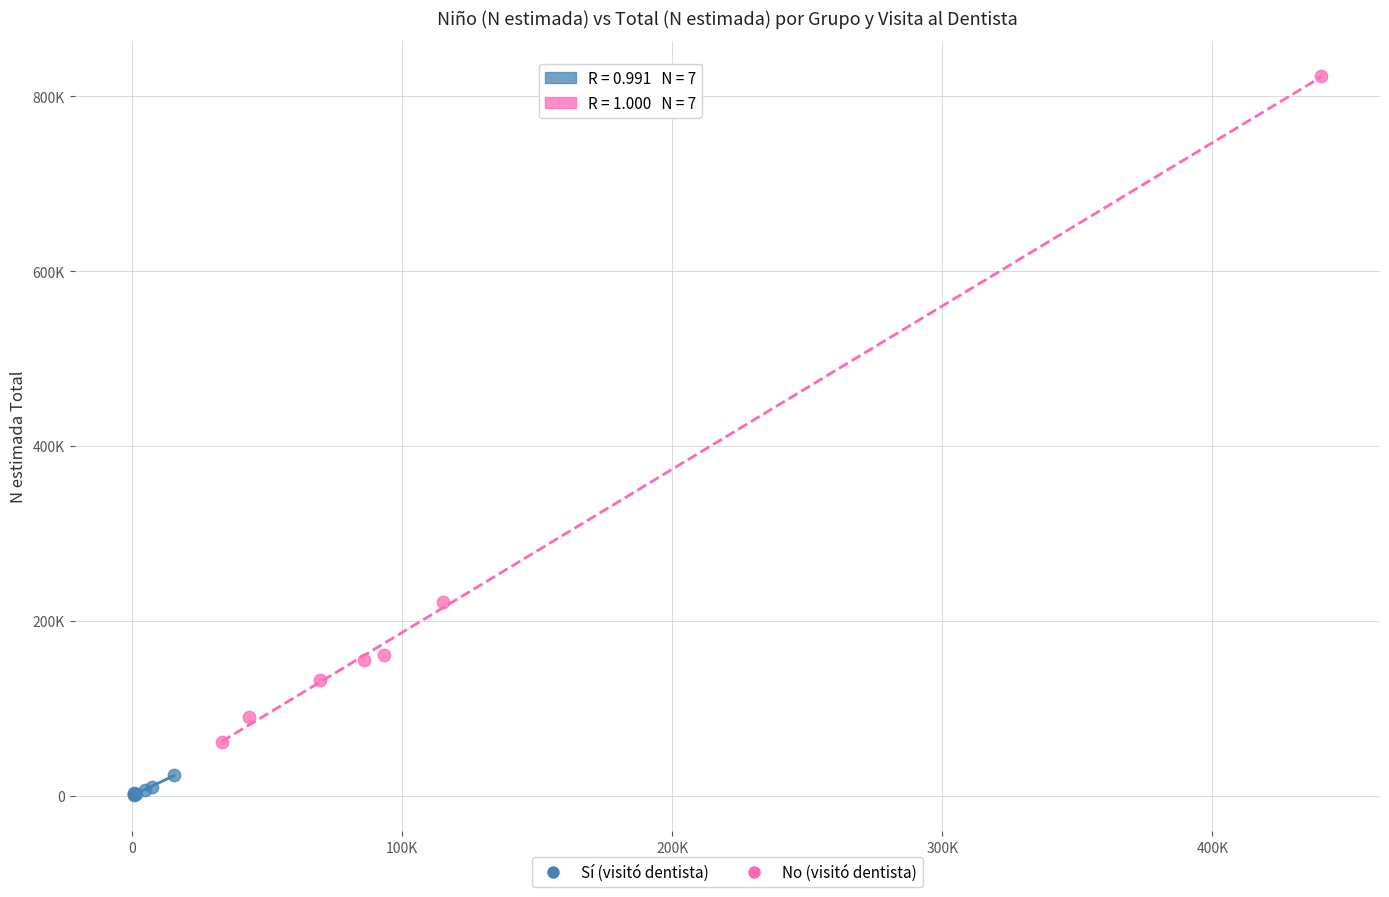

Which series contains the lowest Y value?

Sí (visitó dentista)